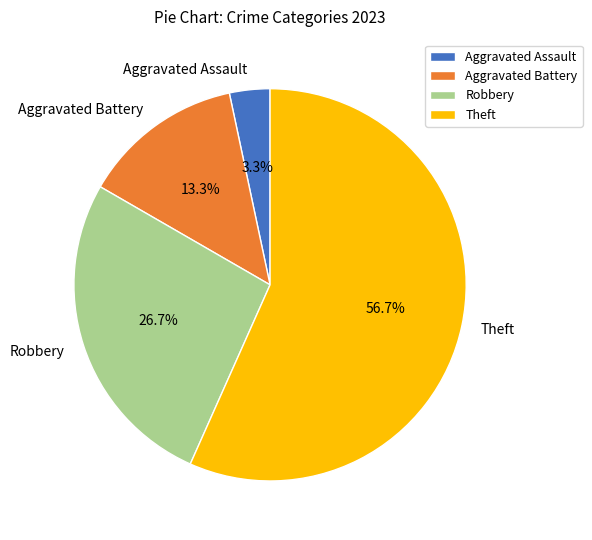

Combined, what portion of the pie is Theft and Aggravated Assault?

60.0%